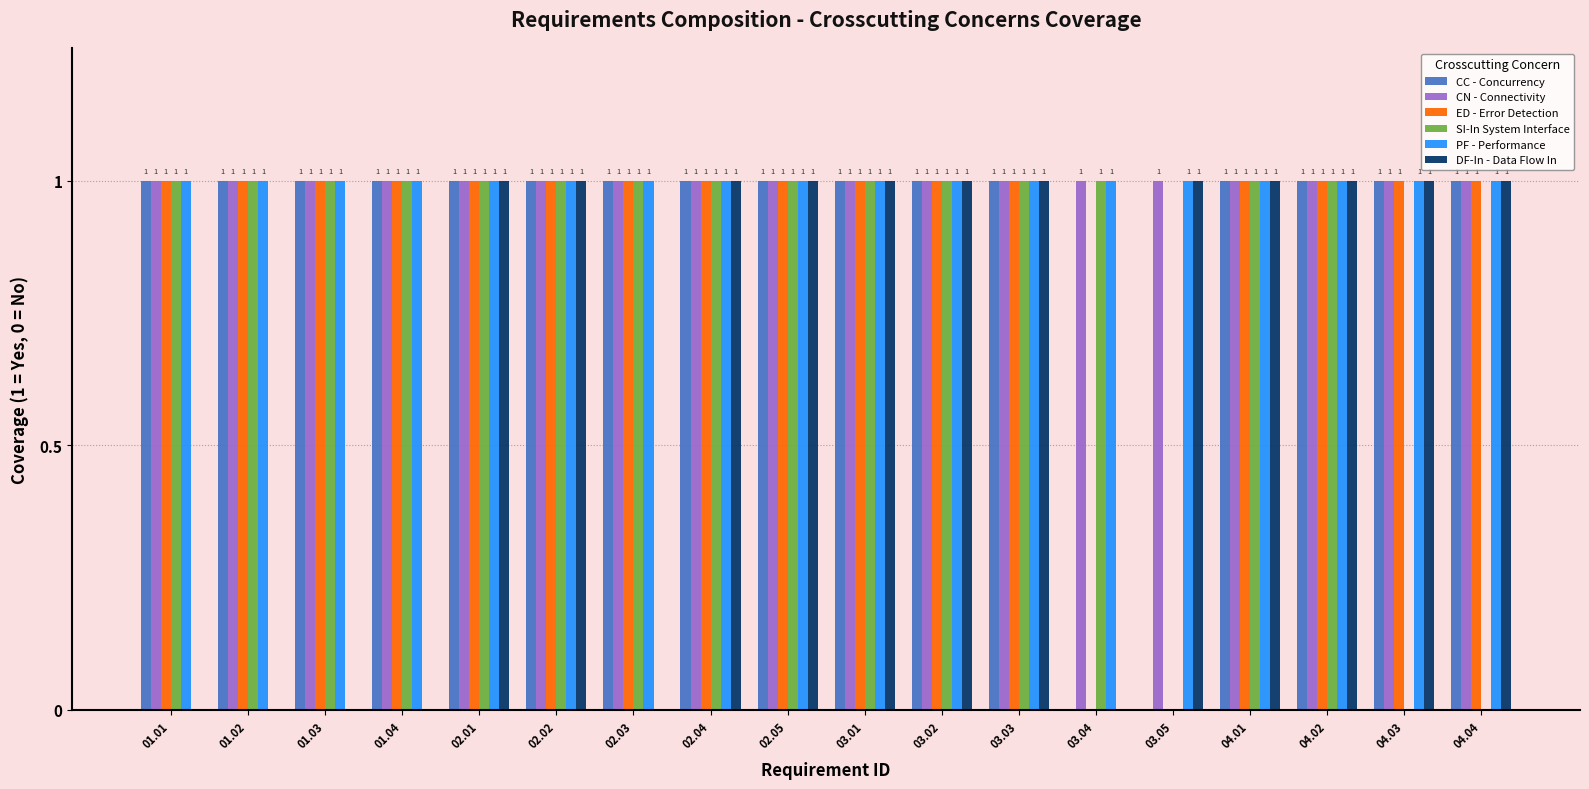

What is the total value across all series at 04.01?

6